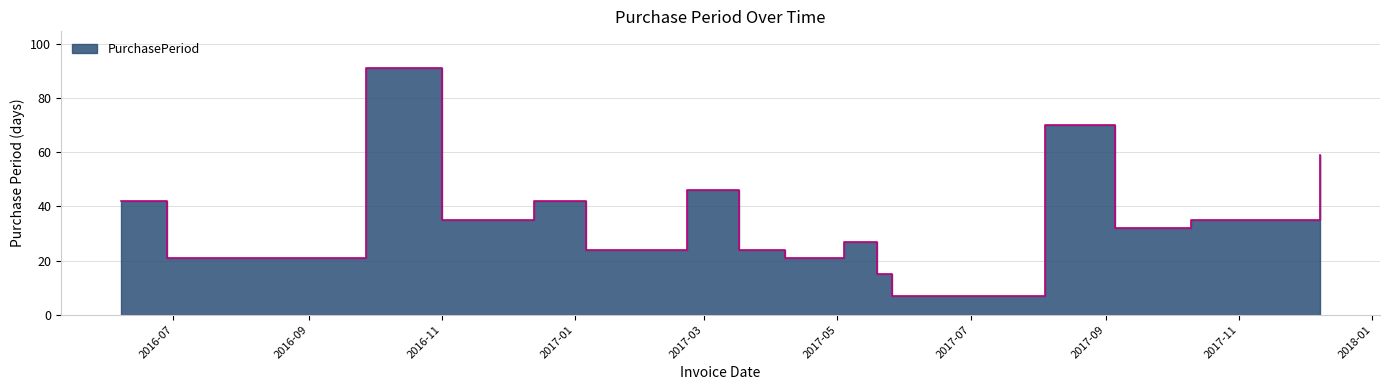

True or false: the data shows 6 at 2017-05-19.

False